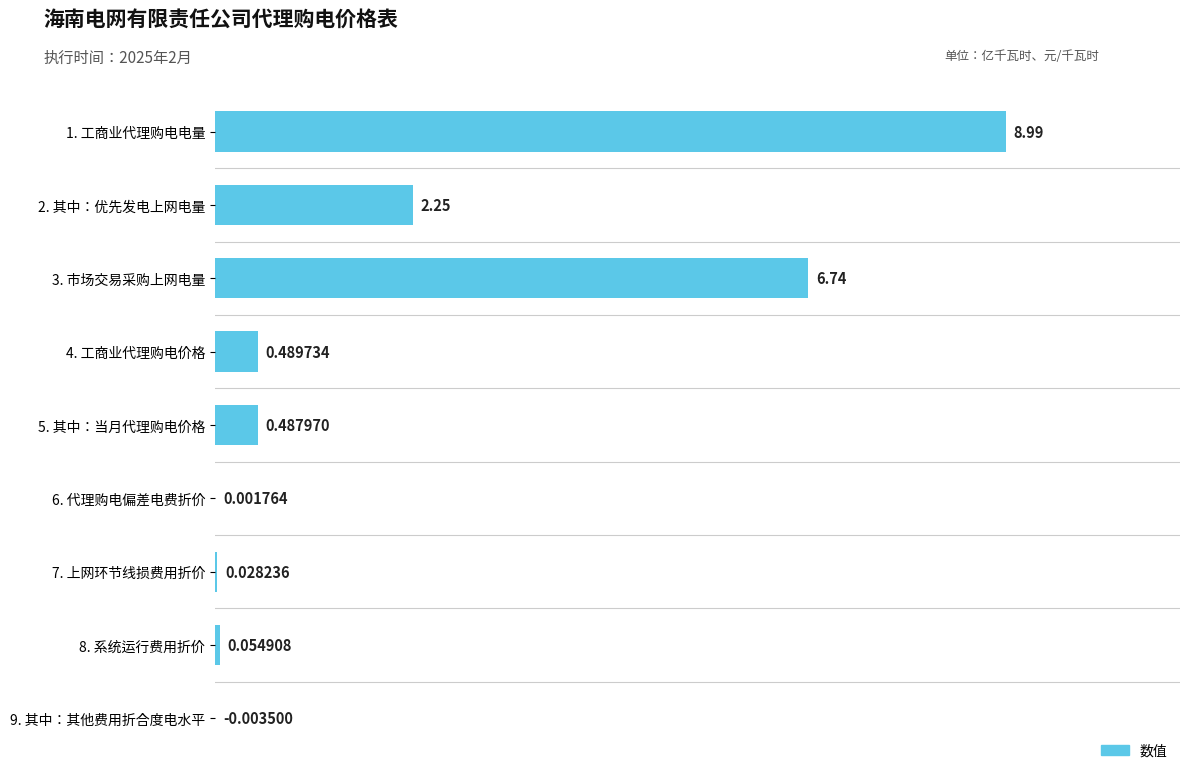

How many data points does each series have?

9